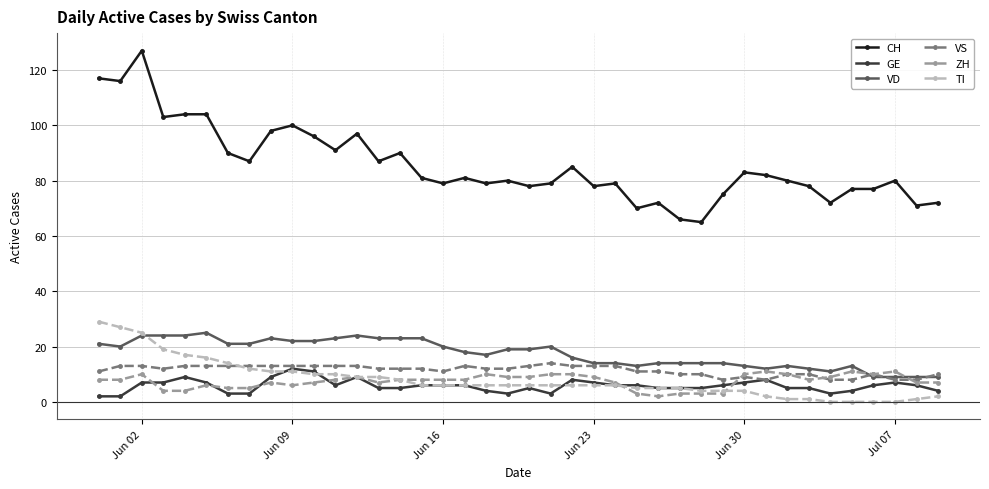

Which series has the largest range (max minus min)?

CH